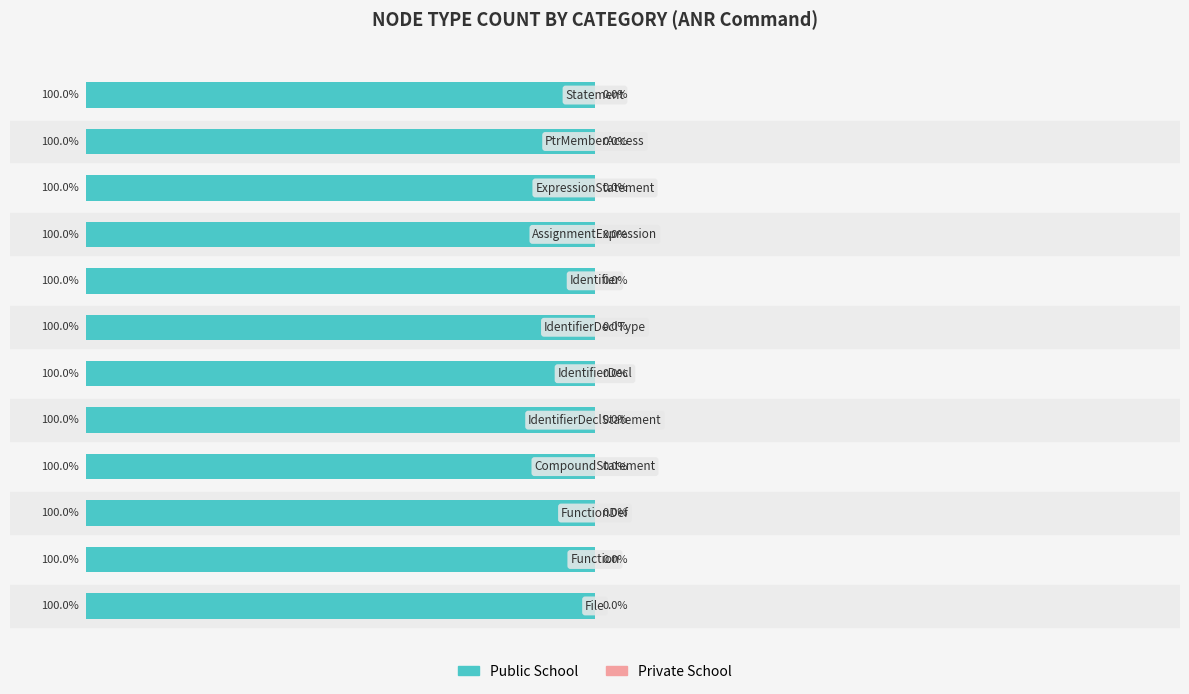

How many distinct data groups are displayed?

2